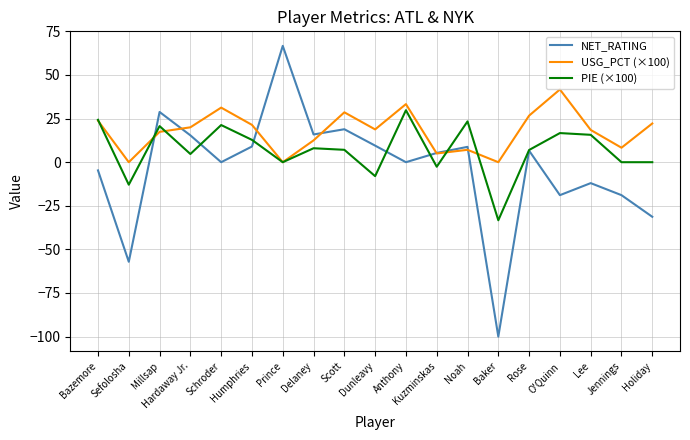

What is the difference between the second highest and minimum values in the USG_PCT (×100) series?

33.3